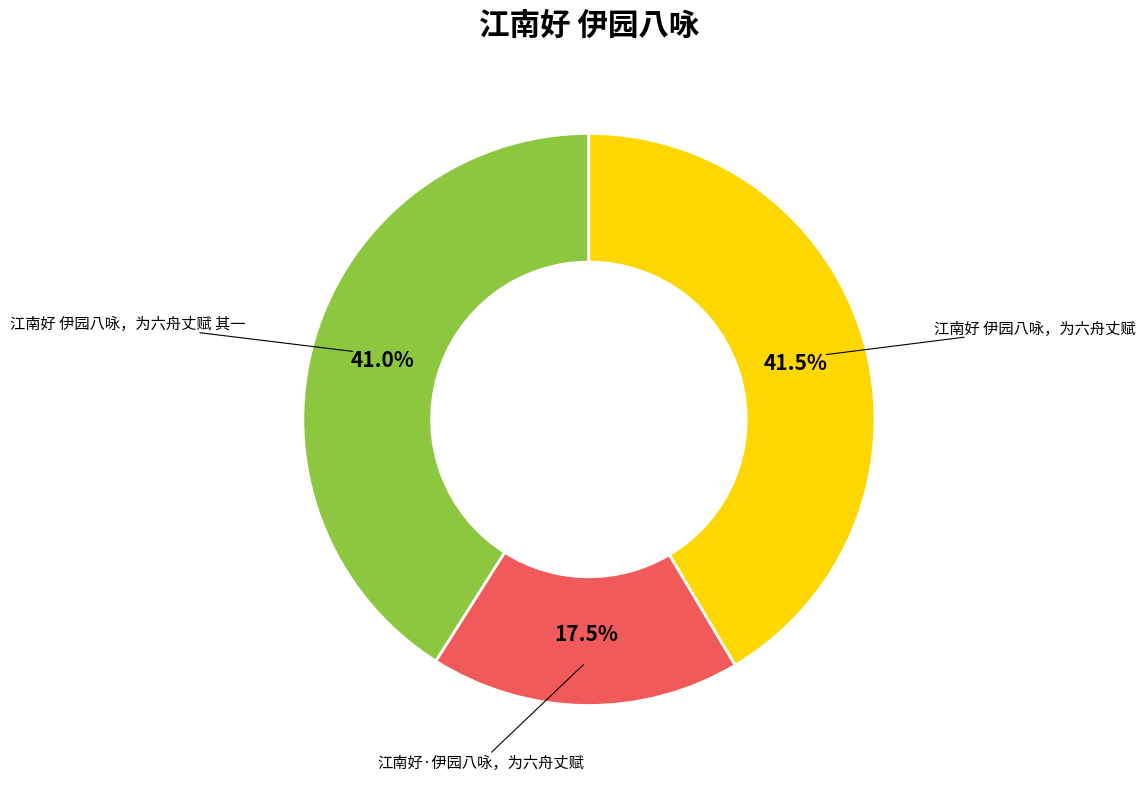

Is there any slice that represents more than half of the pie?

No